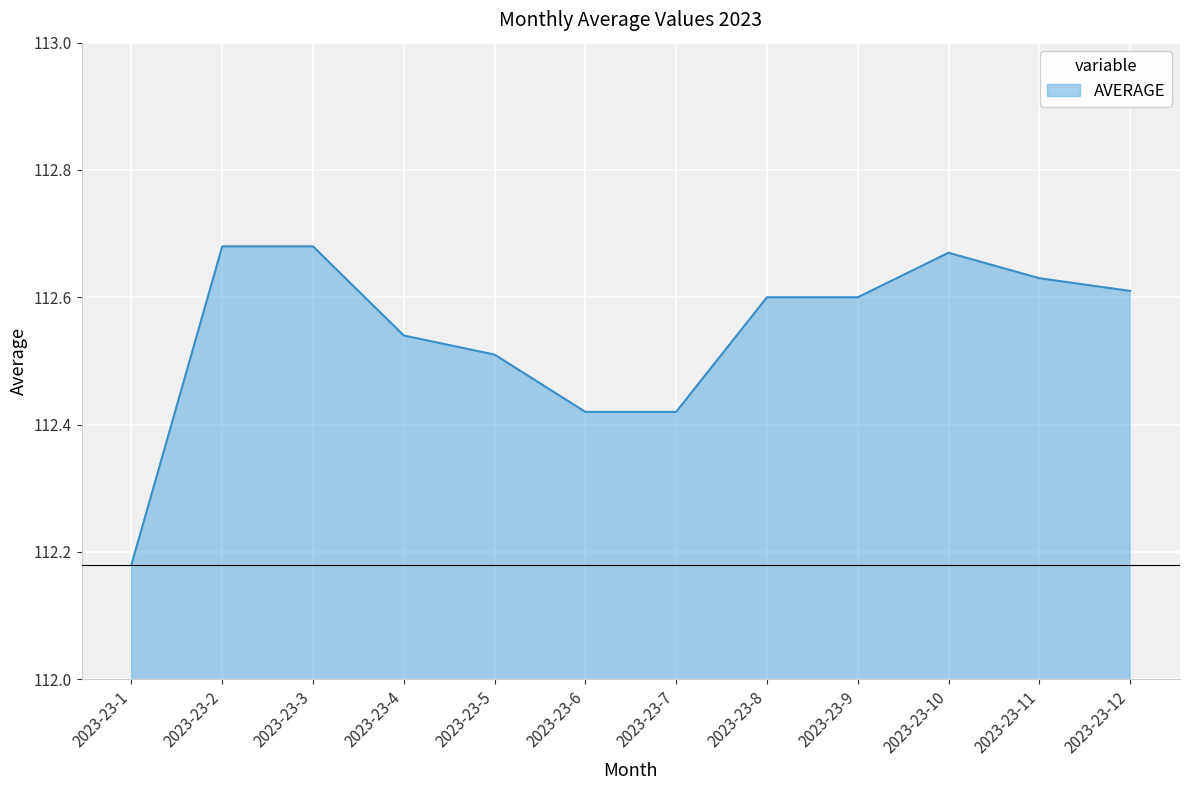

What is the ratio of the value at 2023-23-8 to the value at 2023-23-3?

1.0